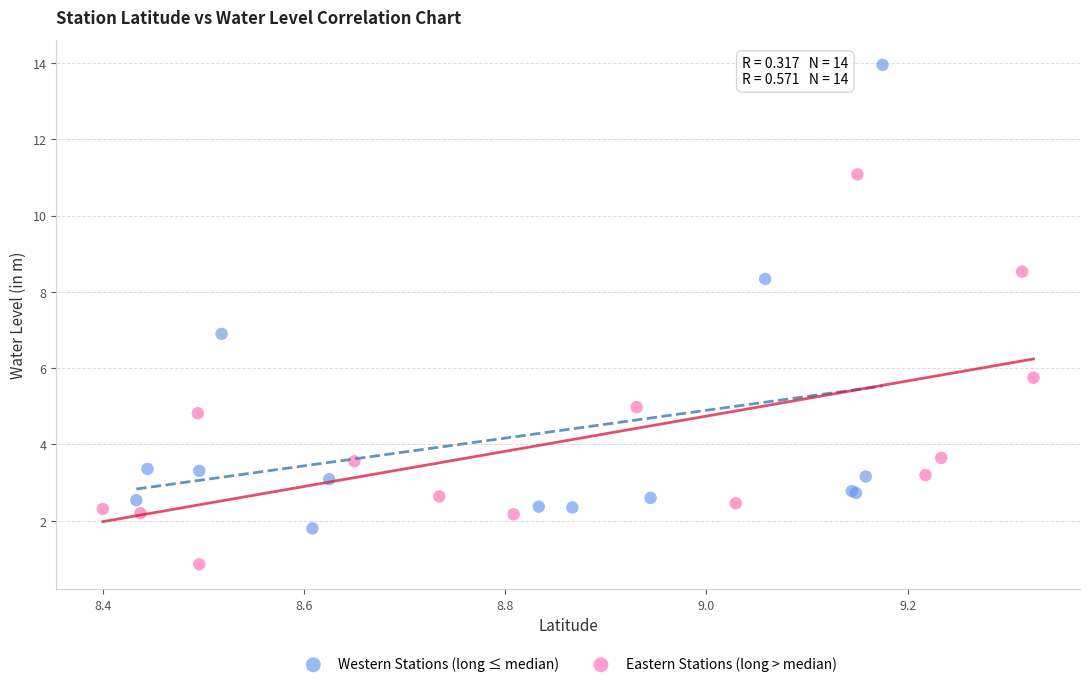

Which series reaches the maximum Y coordinate?

Western Stations (long ≤ median)